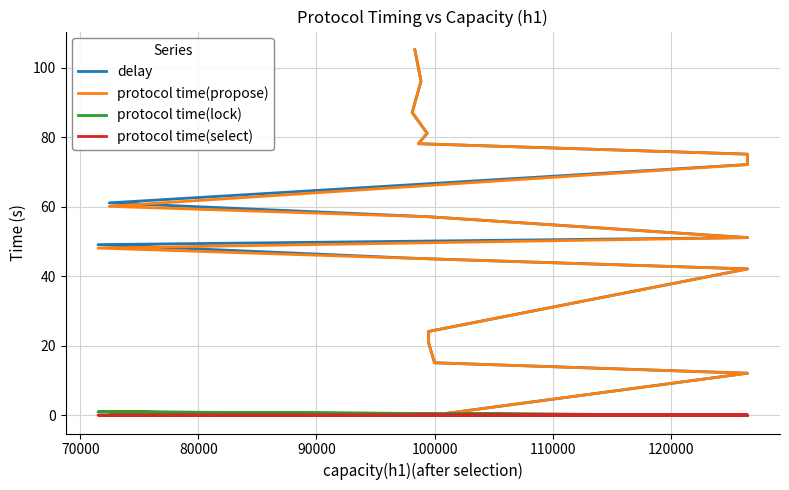

List the series in order of their peak value, lowest first.

protocol time(select), protocol time(lock), protocol time(propose), delay